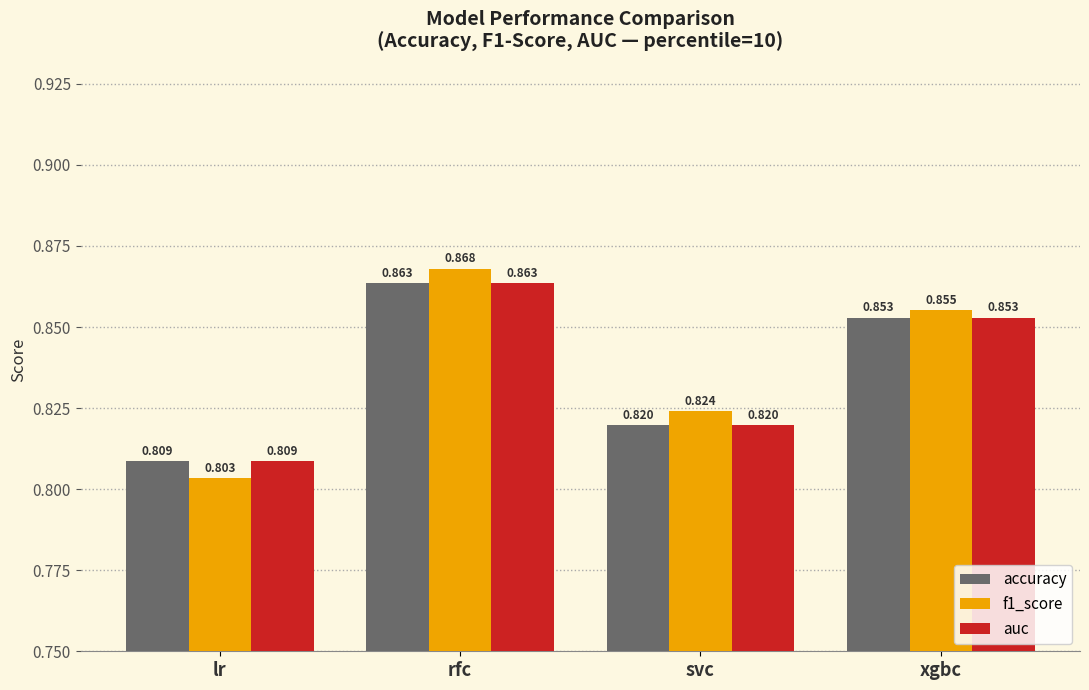

Count the number of data series in this chart.

3